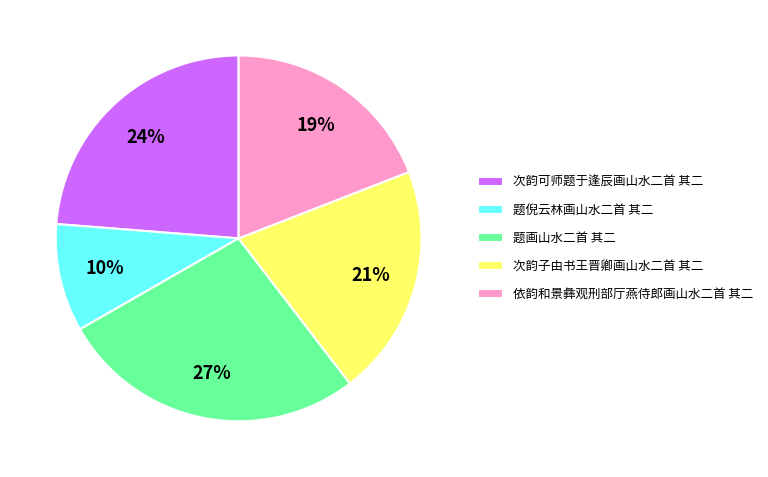

How many slices are in this pie chart?

5